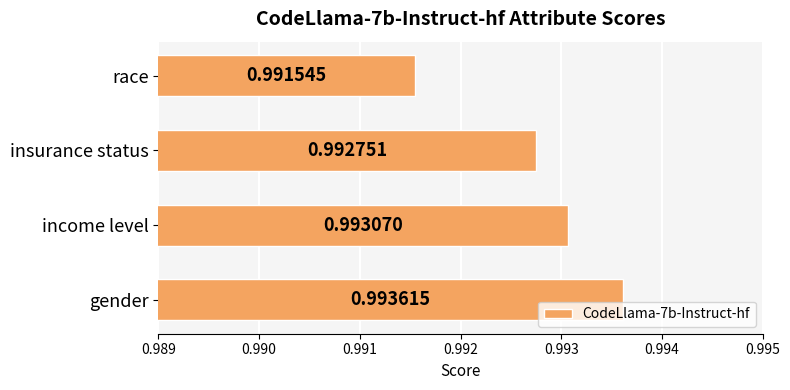

How many bars are there in total?

4